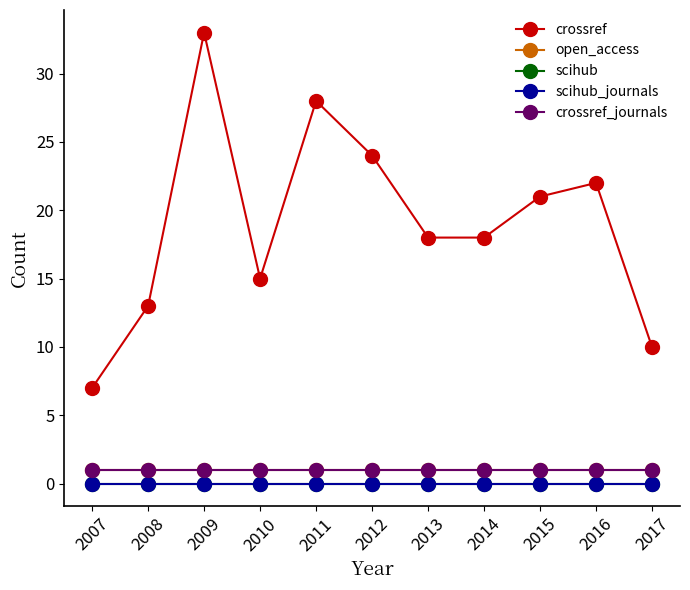

Is this an area chart (filled region under the line)?

No